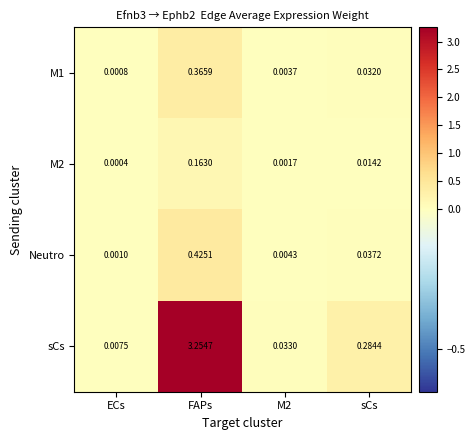

At which label does Neutro reach its minimum?

ECs